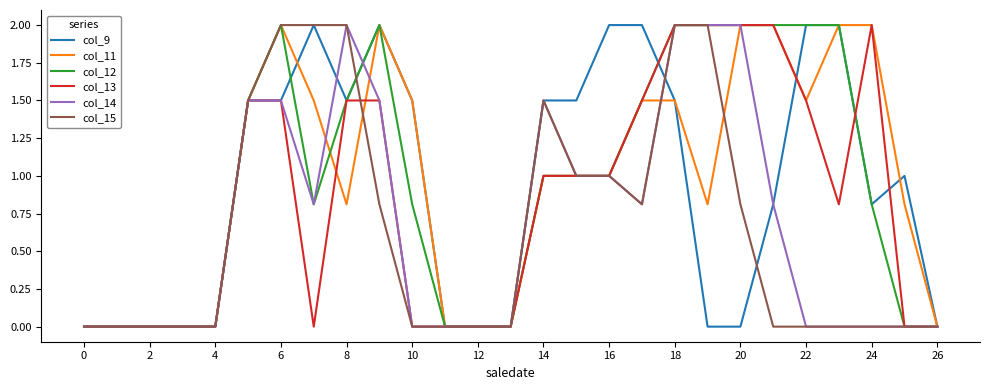

What is the maximum value for col_15?

2.0